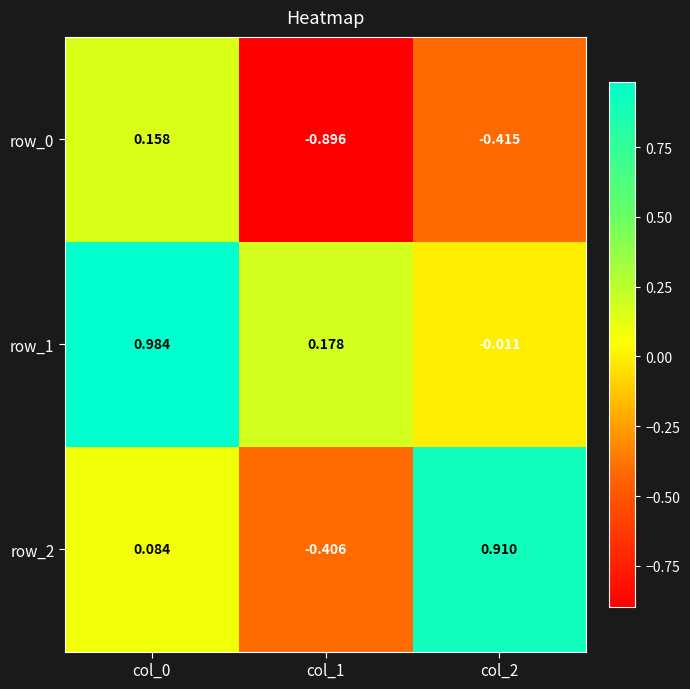

Is the value of row_0 at col_0 greater than the value of row_2 at col_1?

Yes